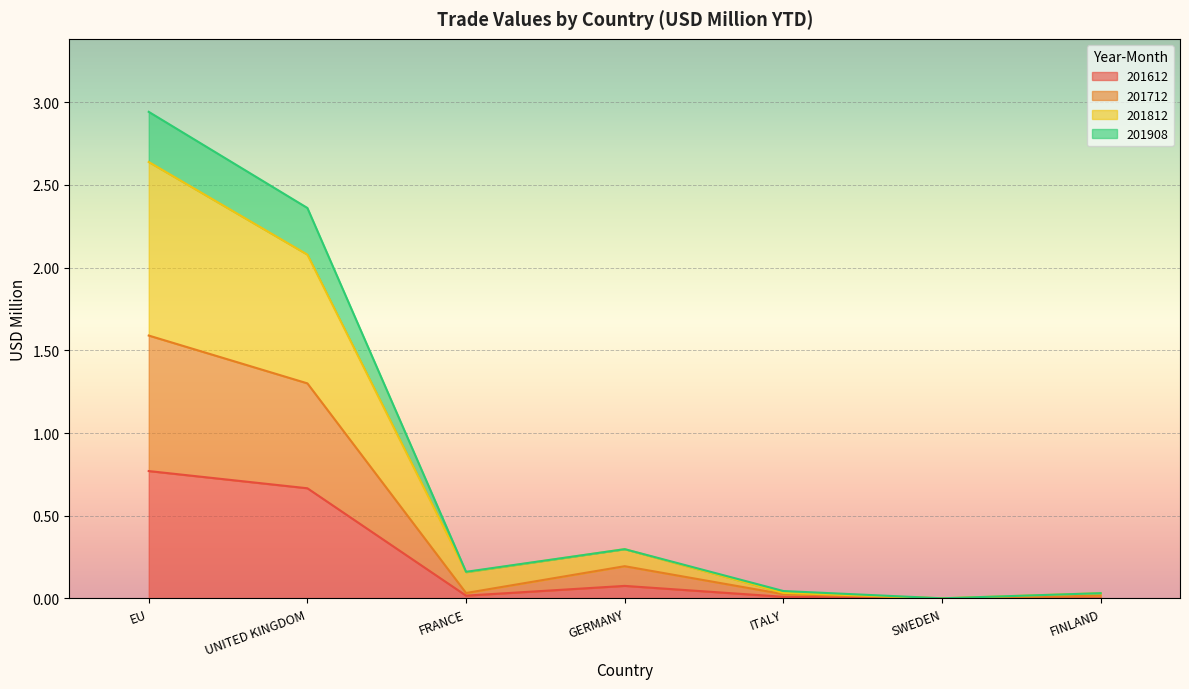

In 201612, how many points are higher than both neighbors (excluding endpoints)?

1